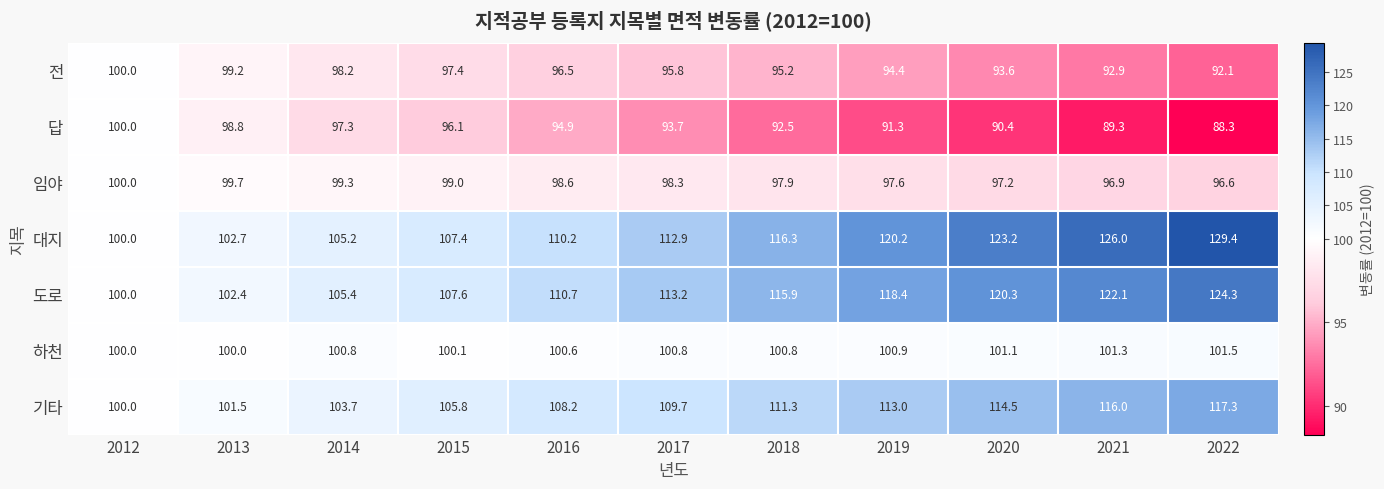

What is the sum of the 대지 values at 2012 and 2016?

210.2